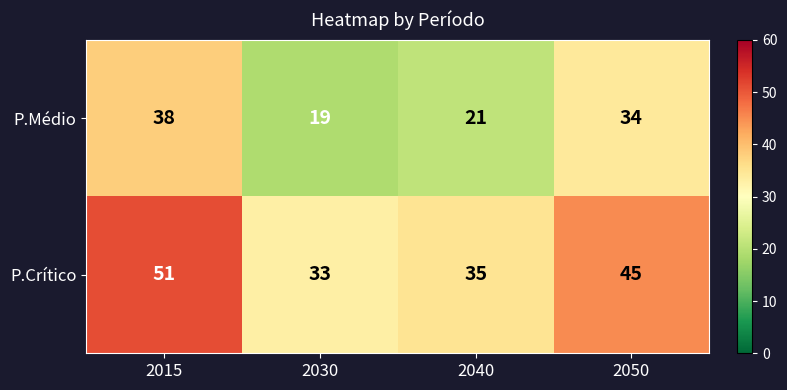

Reading right to left, what are all the values shown in this chart?

P.Médio: 34	21	19	38
P.Crítico: 45	35	33	51